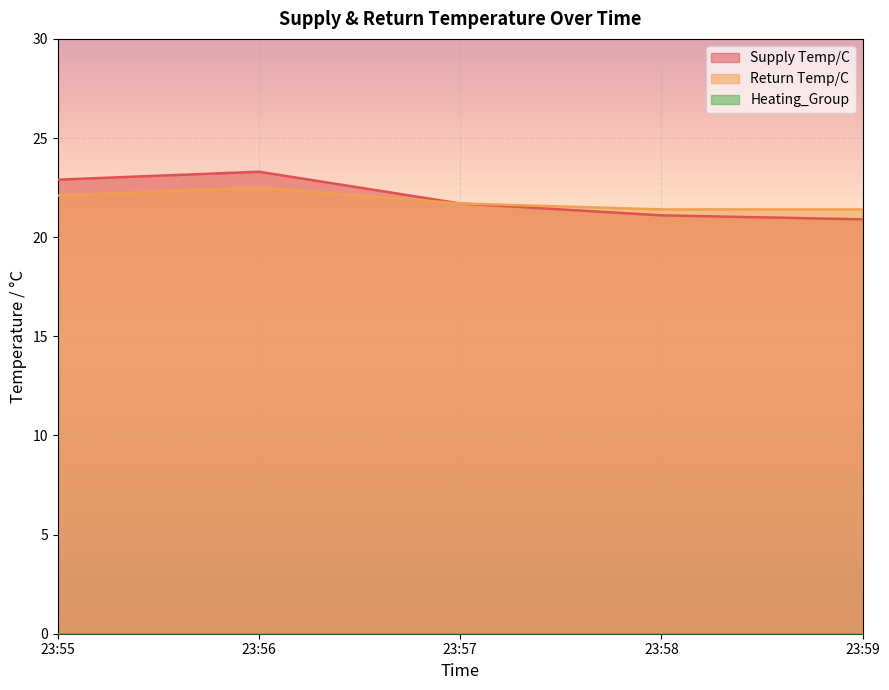

How many values in the Supply Temp/C series exceed 21?

4